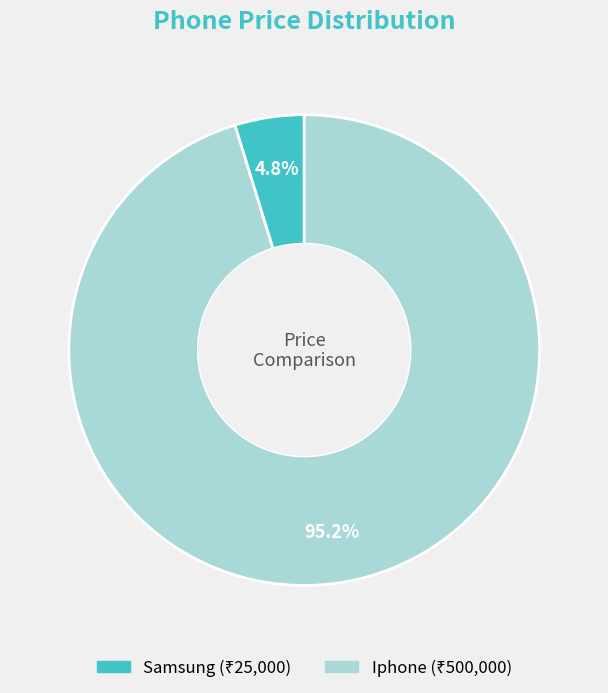

How many segments does this pie chart have?

2